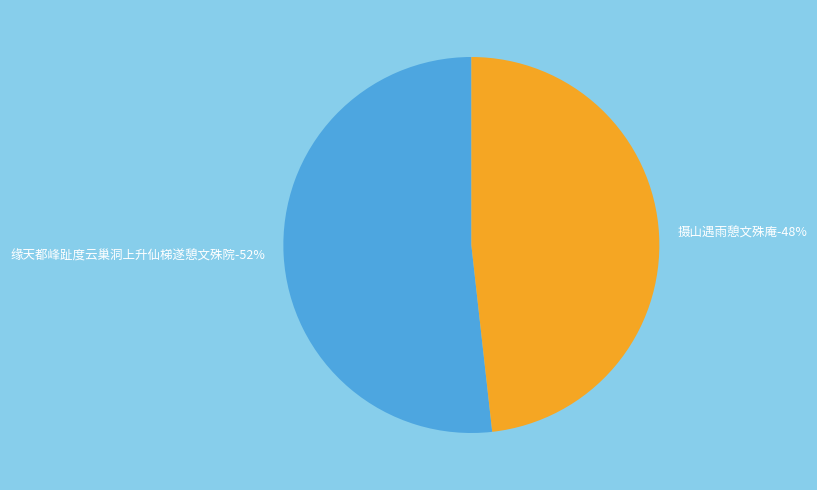

Combined, do 缘天都峰趾度云巢洞上升仙梯遂憩文殊院 and 摄山遇雨憩文殊庵 account for over 50%?

Yes